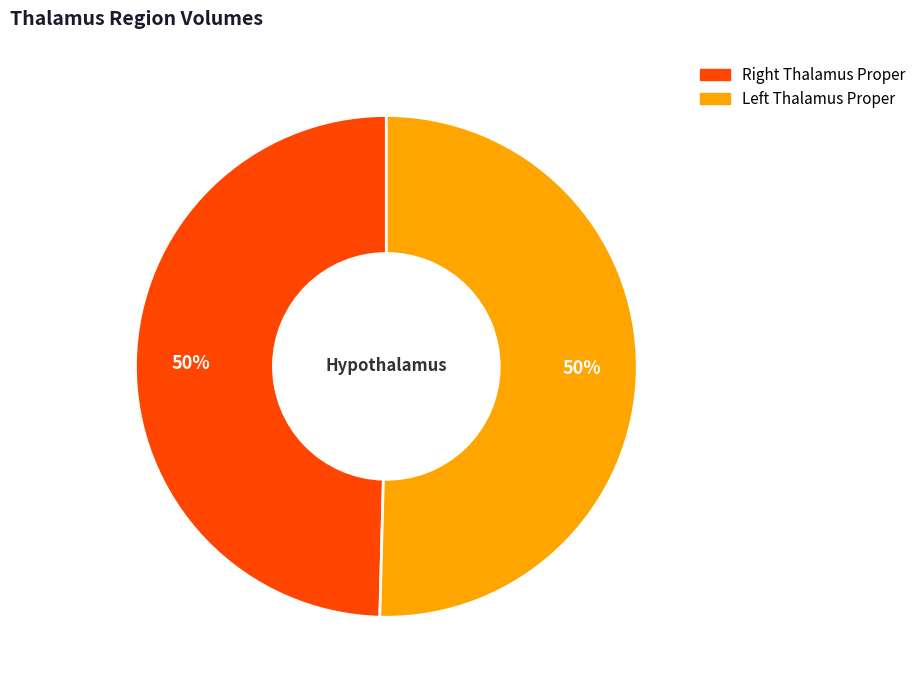

To the nearest percent, what is the average slice percentage?

50%